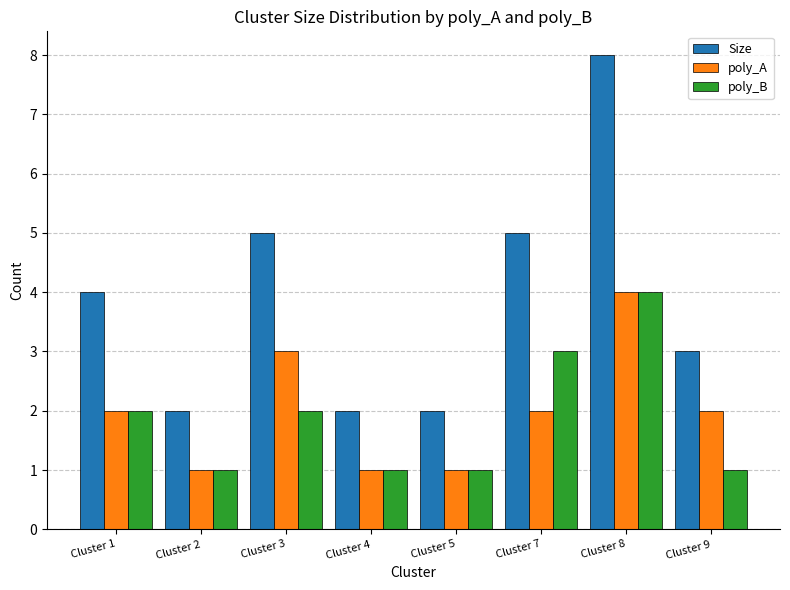

What are all the series names shown in the legend?

Size, poly_A, poly_B